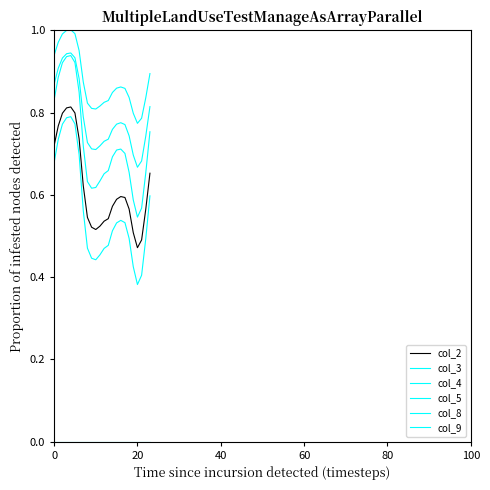

Count the col_3 values in the range 0 to 1.

24